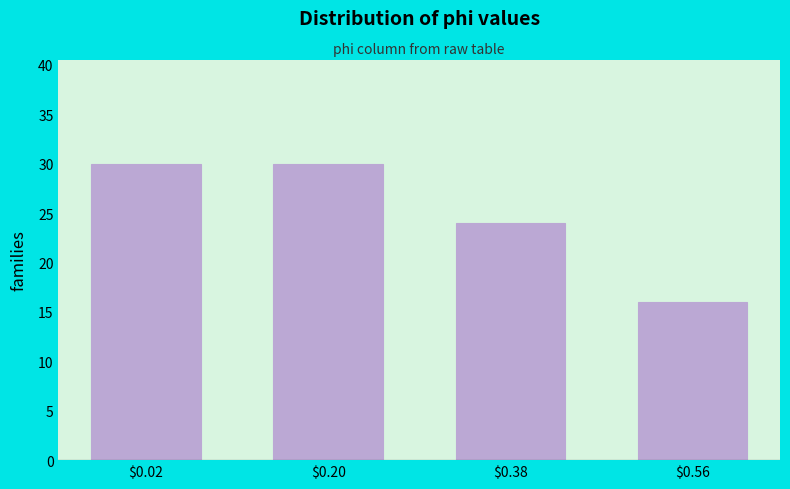

Reading left to right, extract all data points from this chart.

30	30	24	16